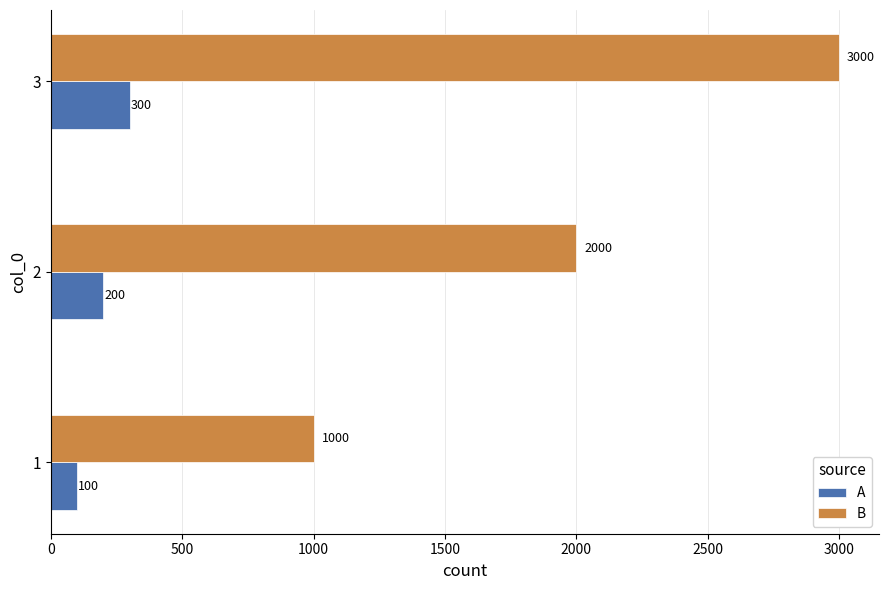

At which label is B closest to 2000?

2